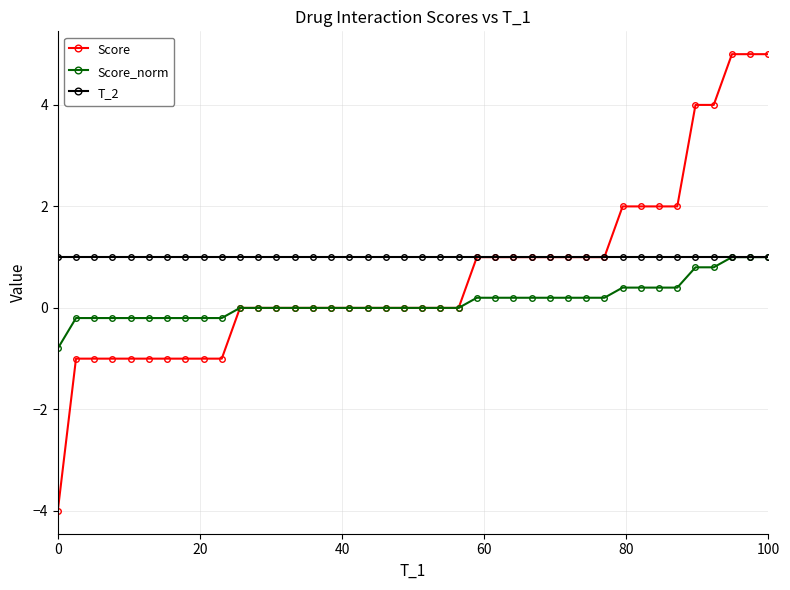

What is the maximum value shown in the chart?

5.0